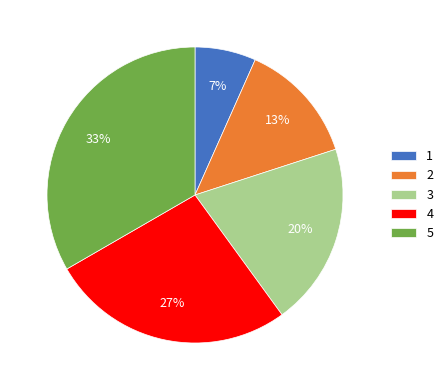

Which category has the biggest portion of the pie?

5